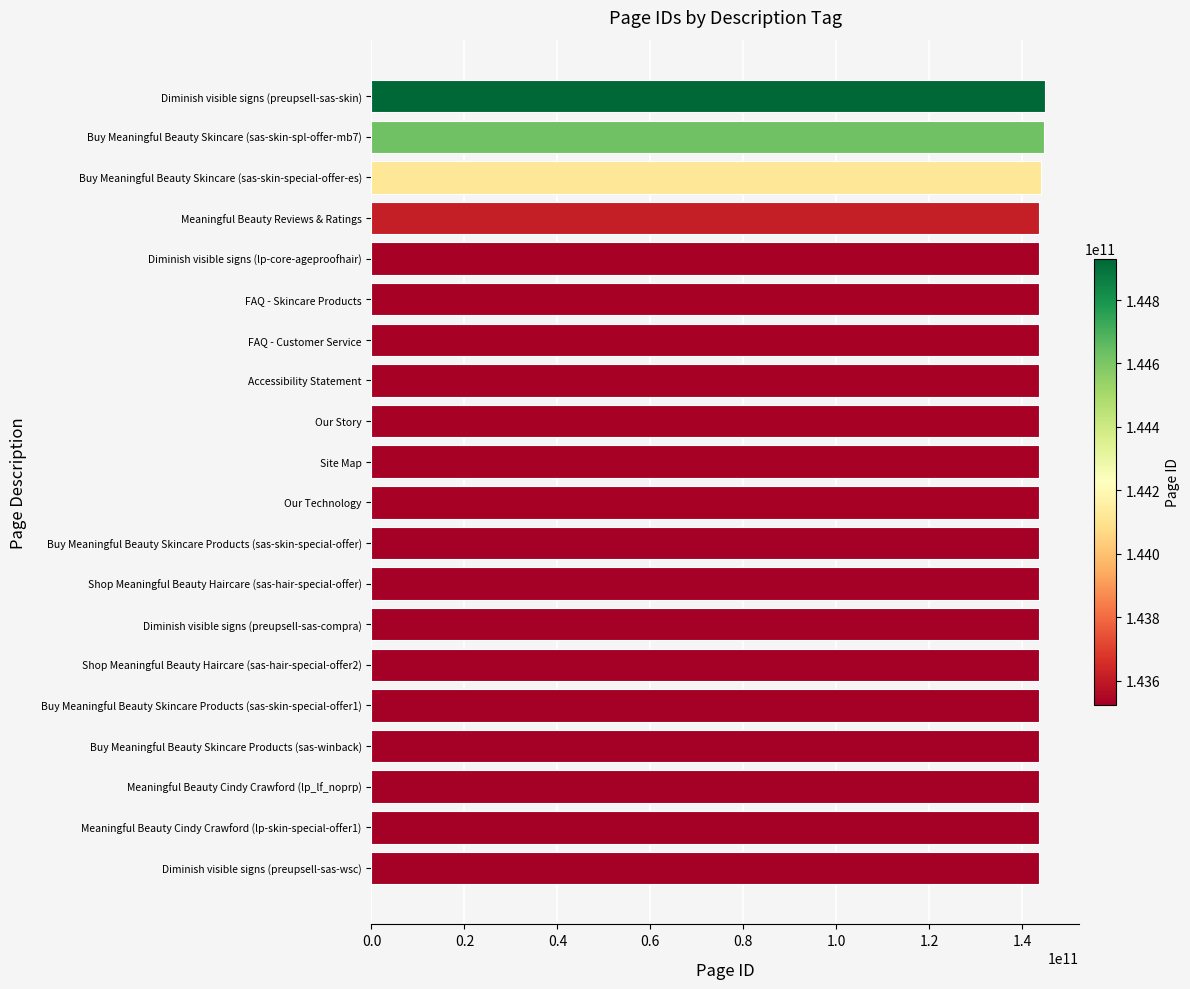

What is the maximum value shown in the chart?

144930406681